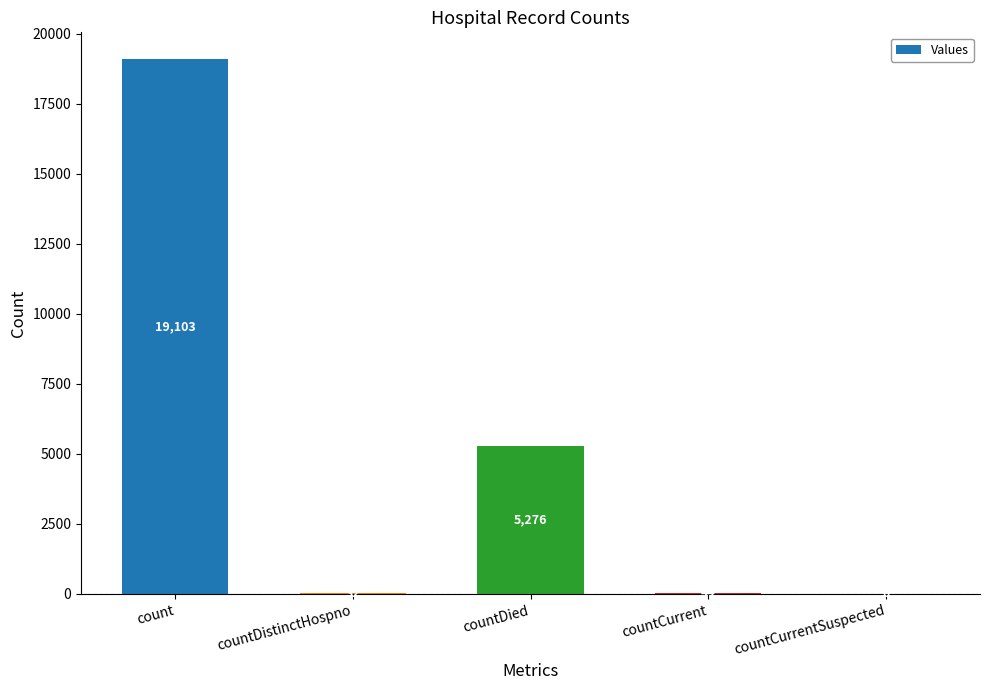

What is the greatest value displayed?

19103